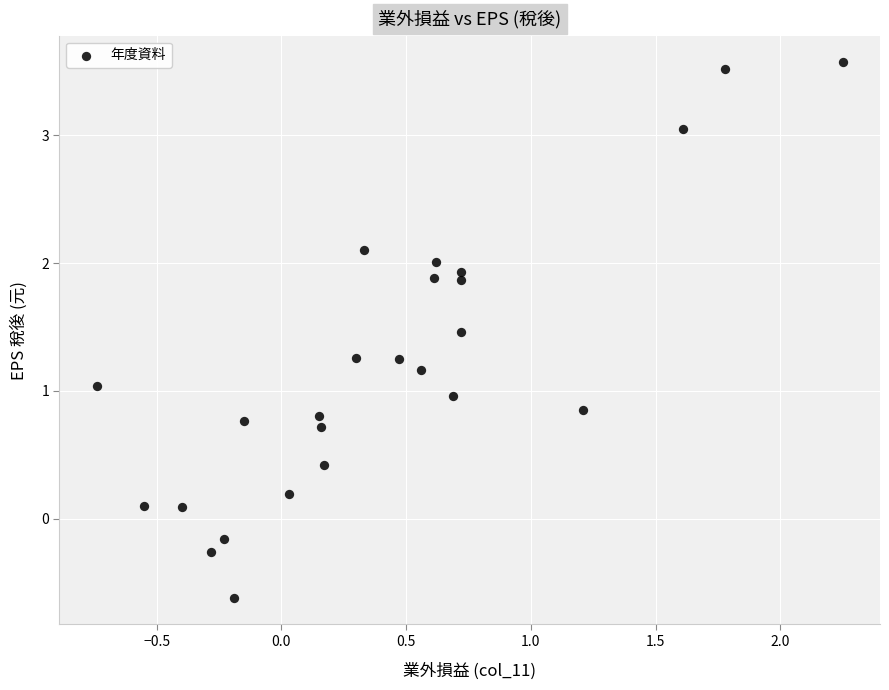

What is the range of Y values (max minus min)?

4.2